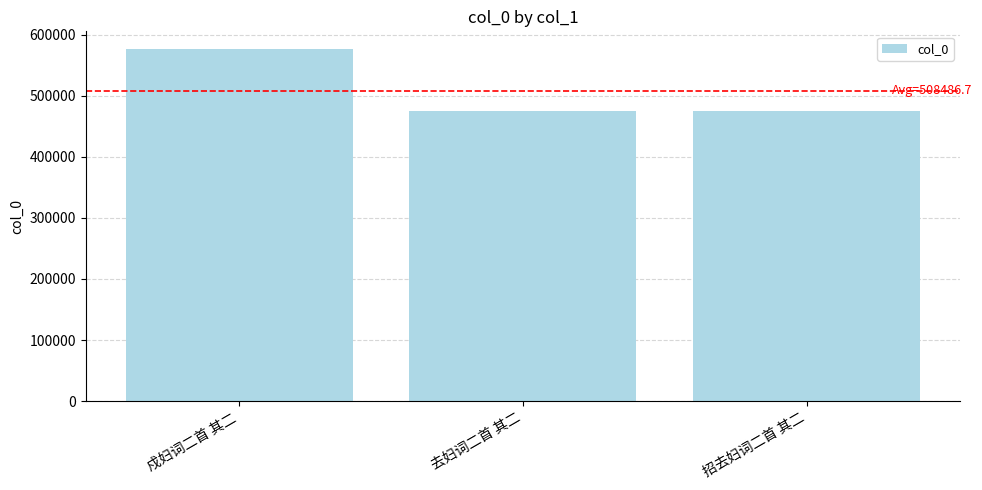

What is the sum of all values?

1525460